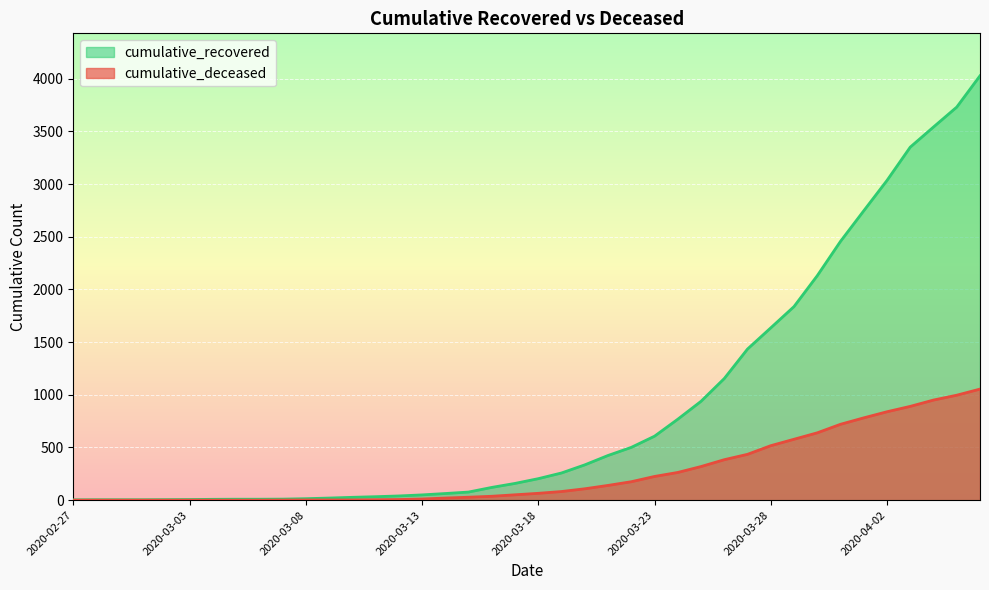

List the series in order of their peak value, lowest first.

cumulative_deceased, cumulative_recovered